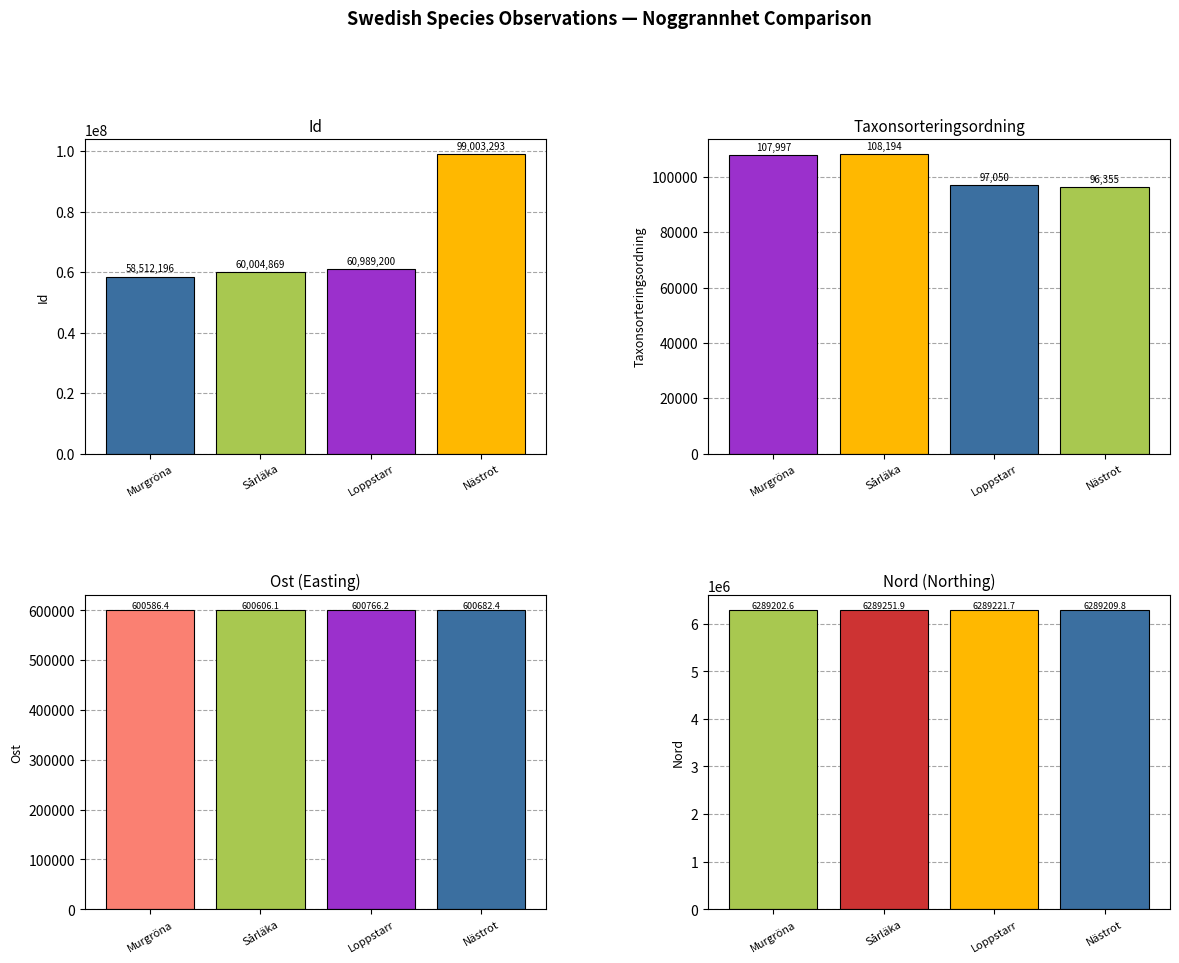

Where does the Nord series first go above 6289221?

Sårläka